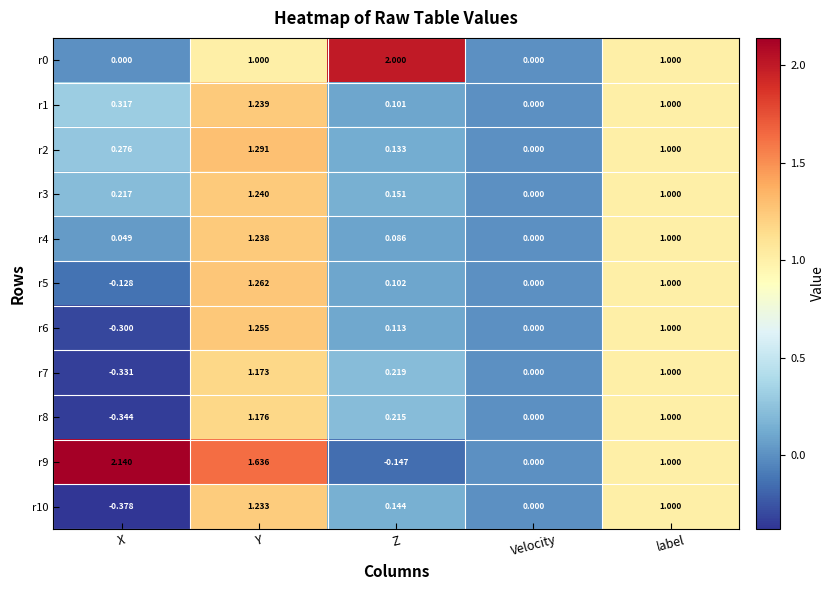

Is the value of r10 at Y greater than the value of r7 at Velocity?

Yes